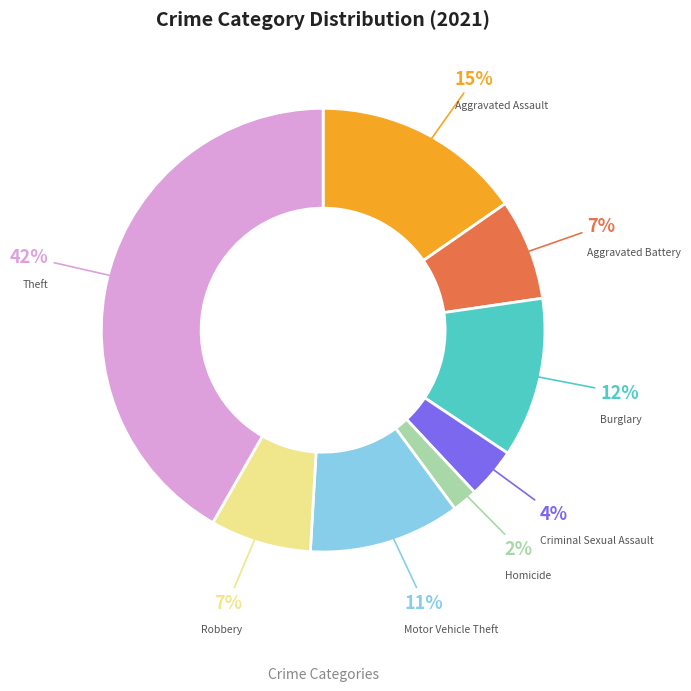

To the nearest percent, what is the average slice percentage?

12%